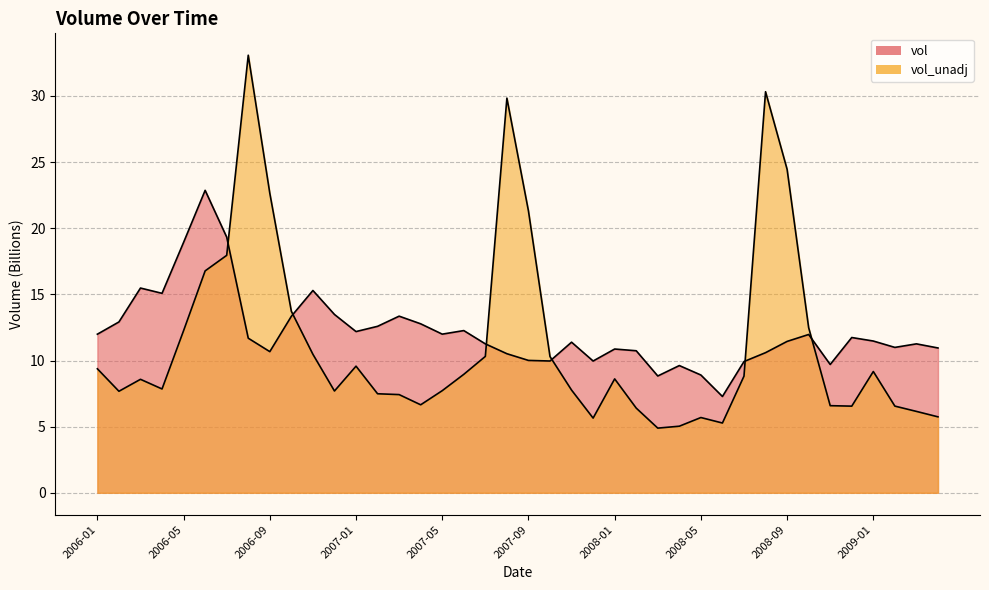

How many data points in vol_unadj are above 8?

21